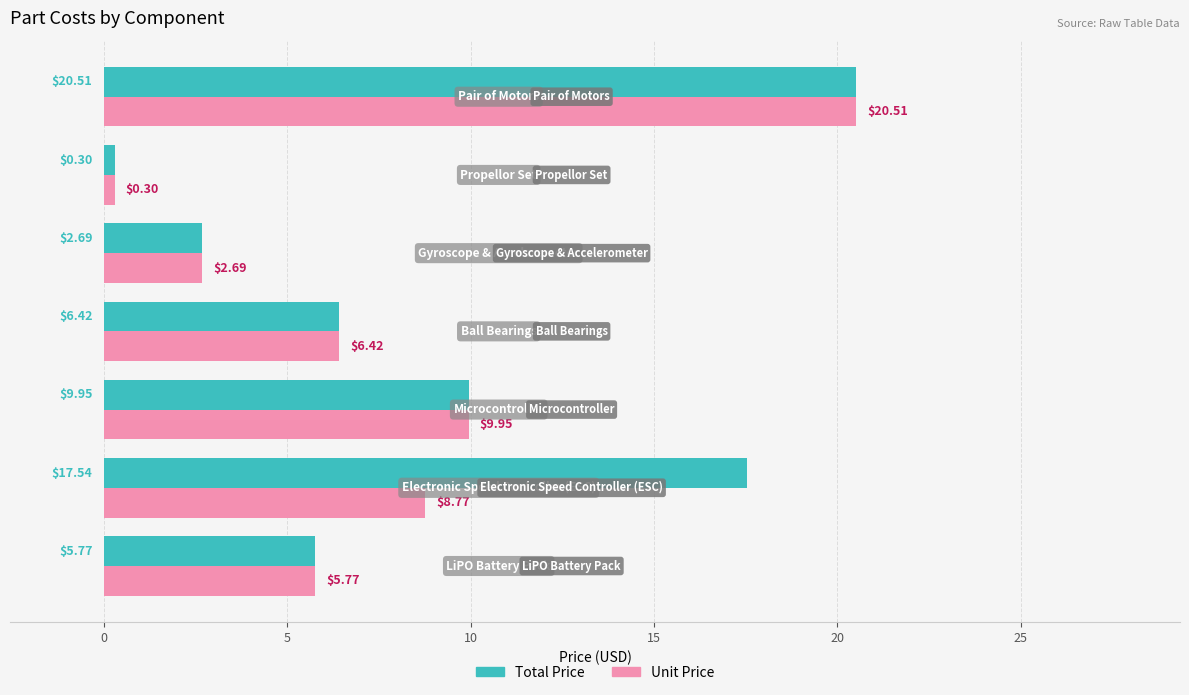

Which series has the largest total across all categories?

Total Price